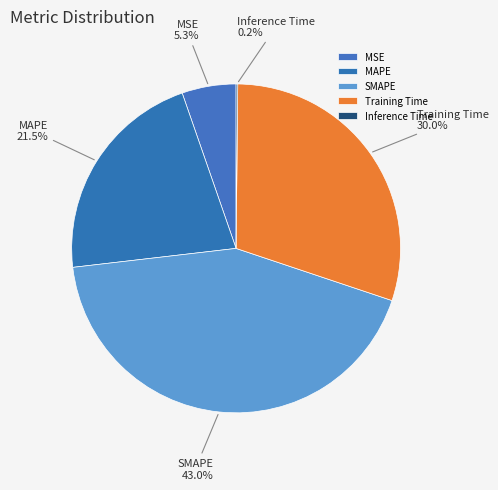

Which category has the biggest portion of the pie?

SMAPE